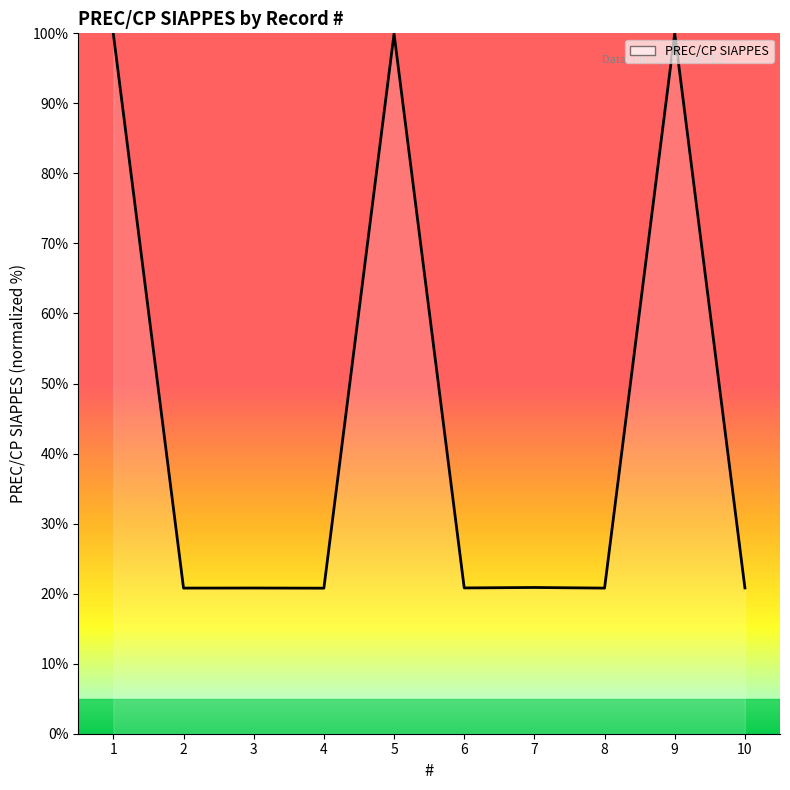

The value at 1 is 99.9. True or false?

True